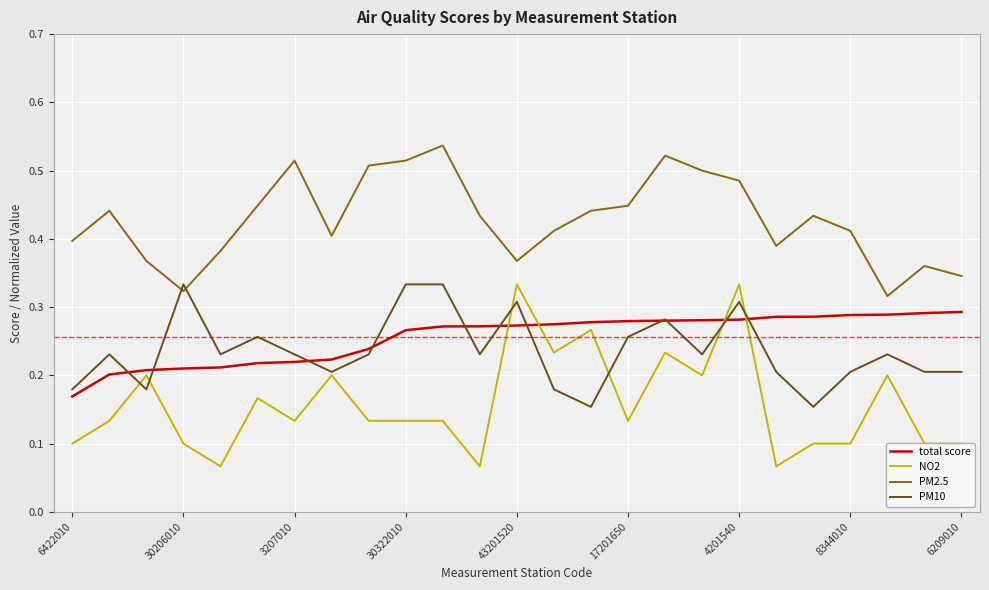

Which series has the largest total across all categories?

PM2.5